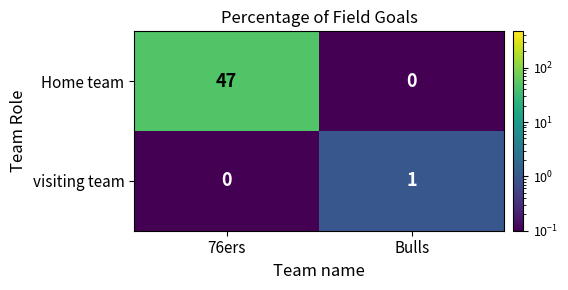

Which label corresponds to the largest value in the chart?

76ers